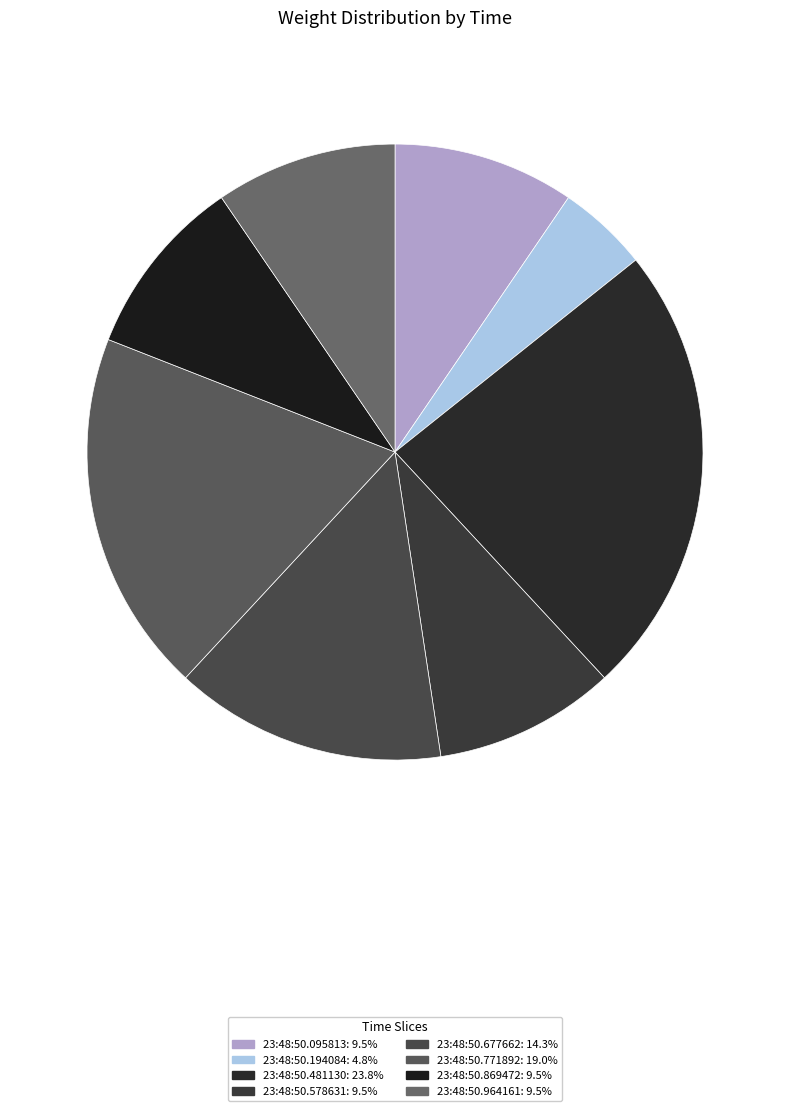

How many slices are in this pie chart?

8